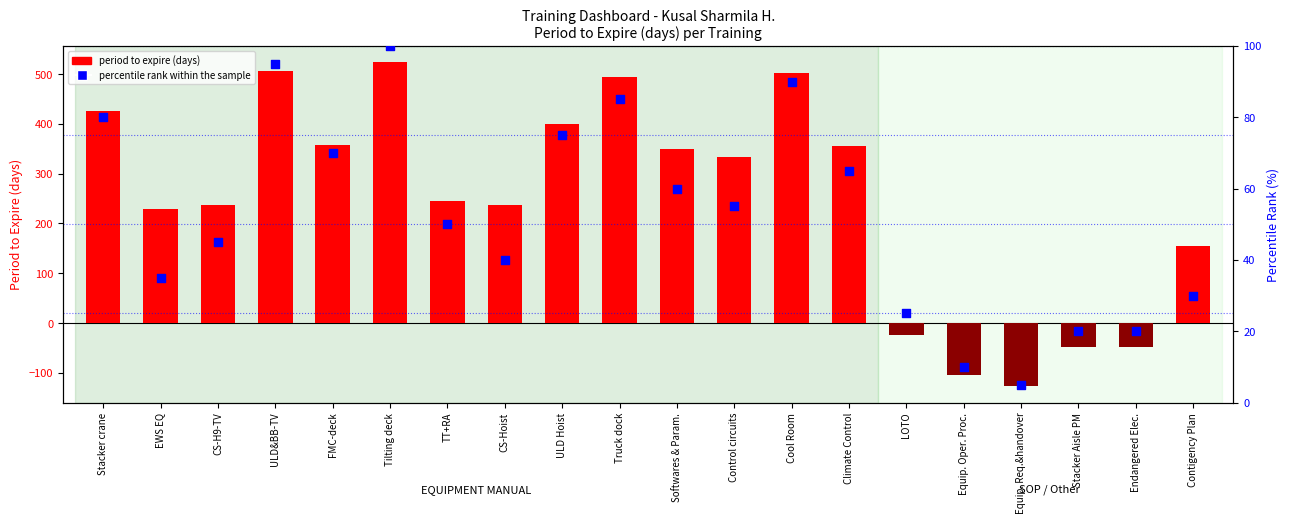

Which series reaches the maximum Y coordinate?

period to expire (days)